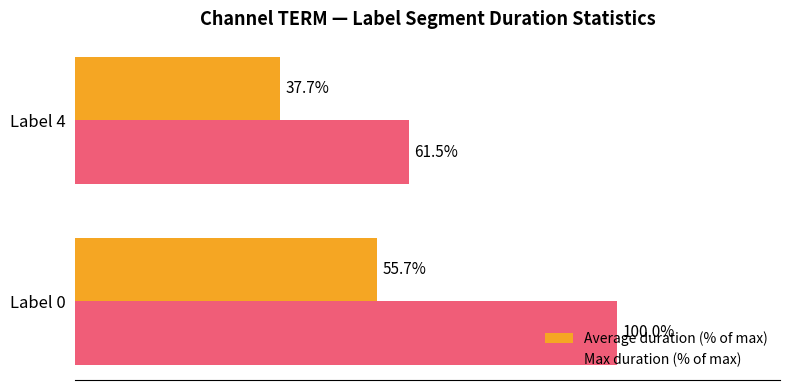

List the series in order of their overall mean, highest first.

Max duration (% of max), Average duration (% of max)